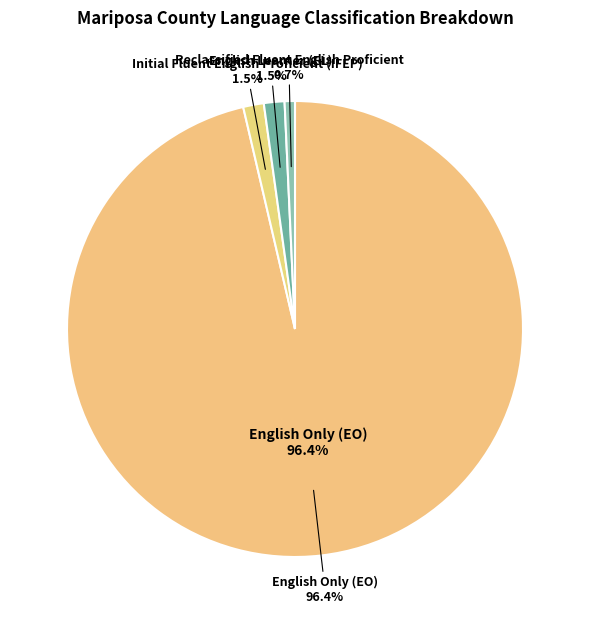

Rank the categories by value from lowest to highest.

To Be Determined (TBD), Reclassified Fluent English Proficient, Initial Fluent English Proficient (IFEP), English Learner (EL), English Only (EO)